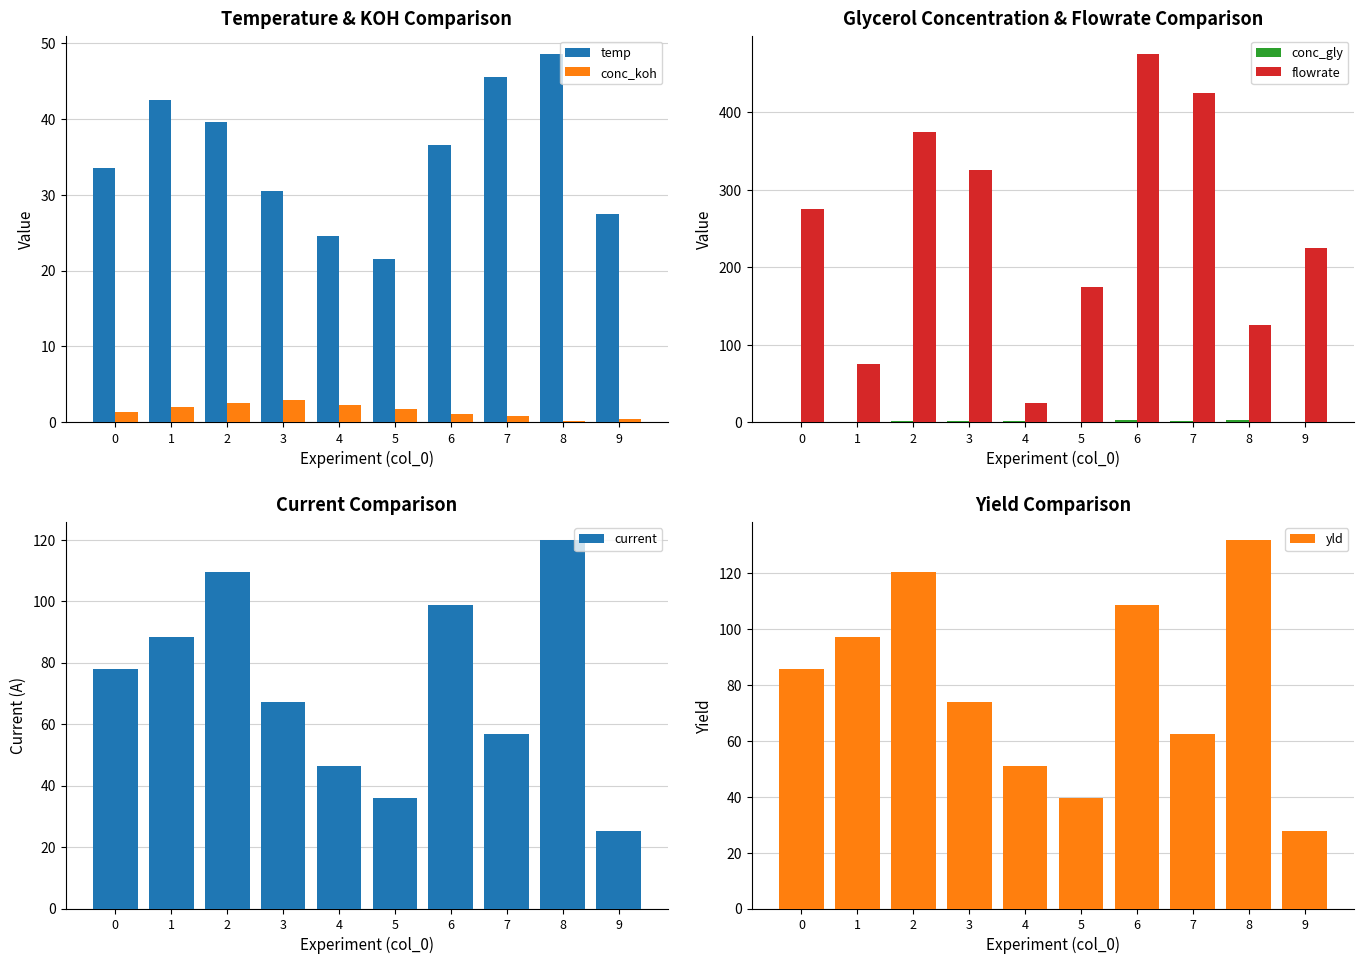

How many categories are shown in the chart?

10